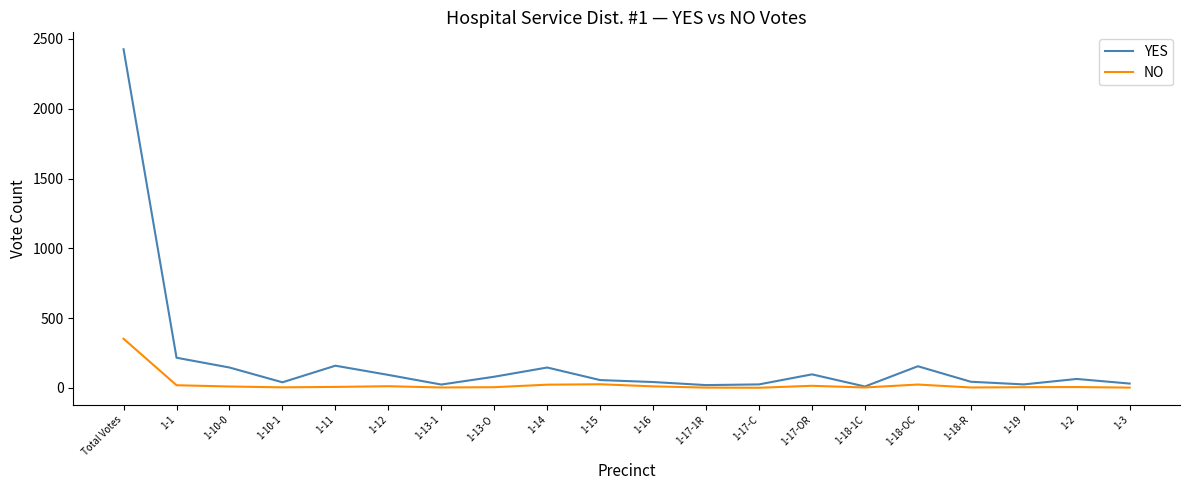

Which series has the widest spread of values?

YES